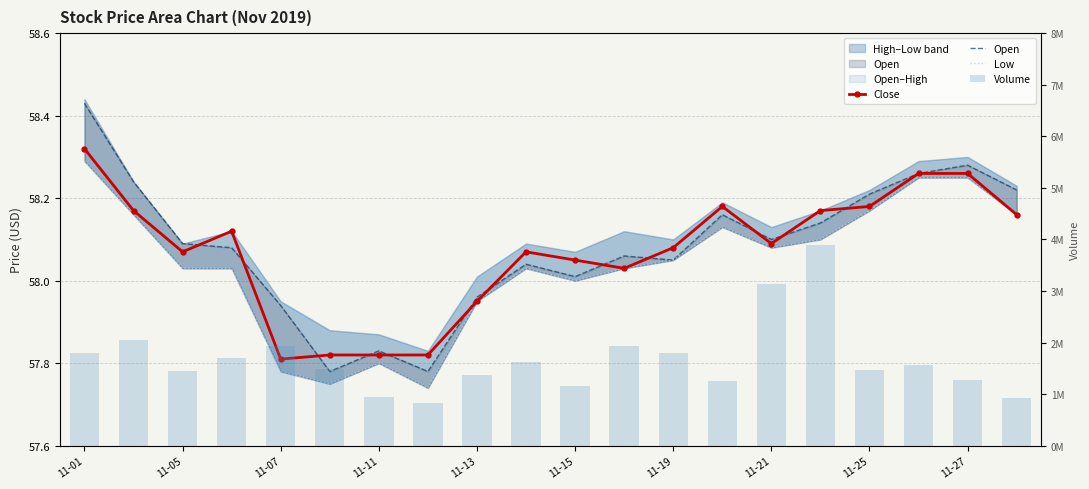

The value of Open at 11-27 is 24.7. True or false?

False